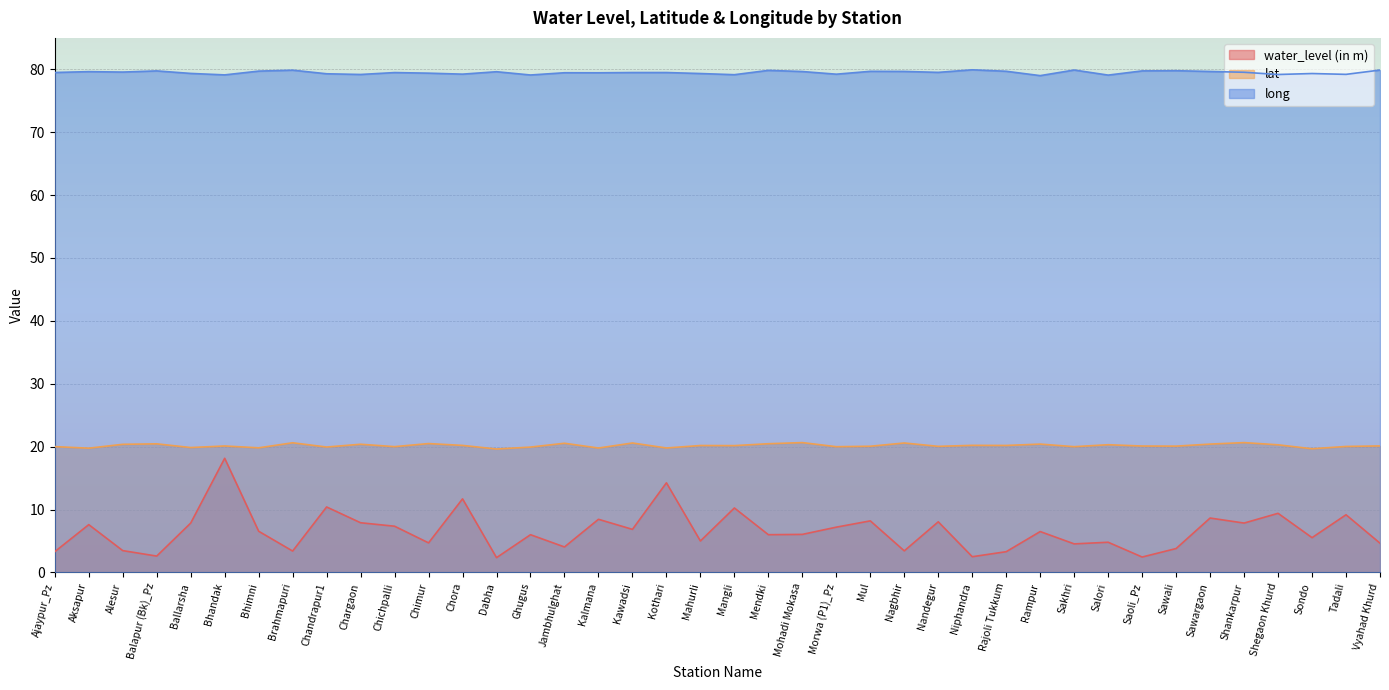

True or false: long and water_level (in m) cross at least once.

False